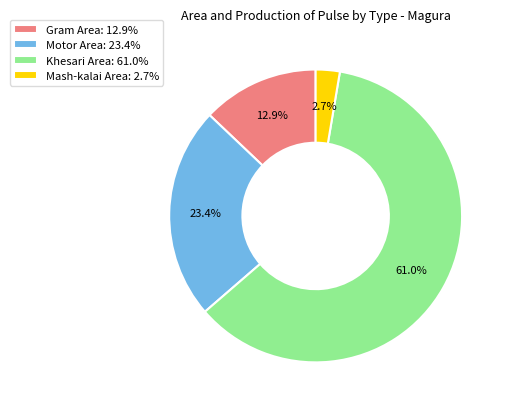

What is the majority slice?

Khesari Area: 61.0%